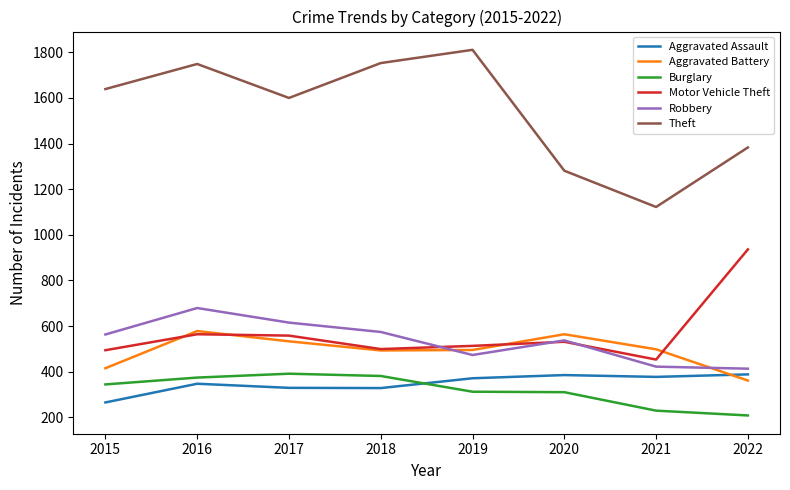

What is the greatest value displayed?

1811